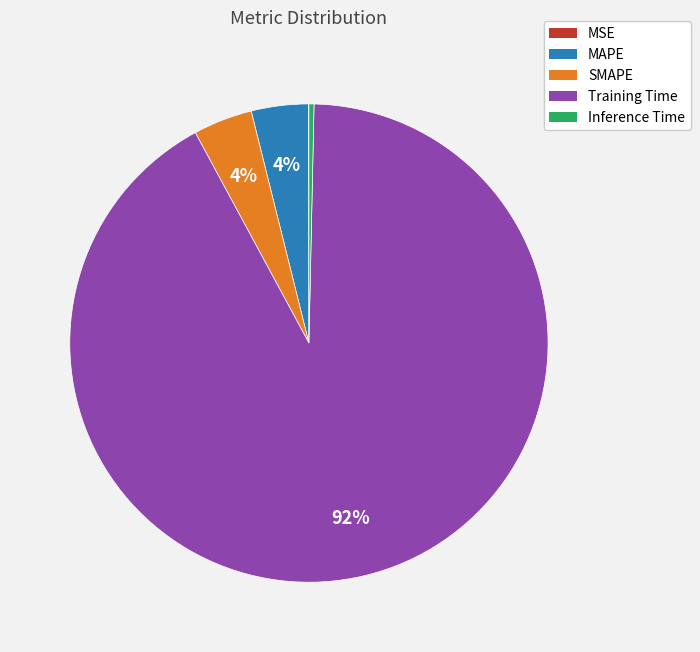

What percentage is the Training Time slice, to the nearest percent?

92%